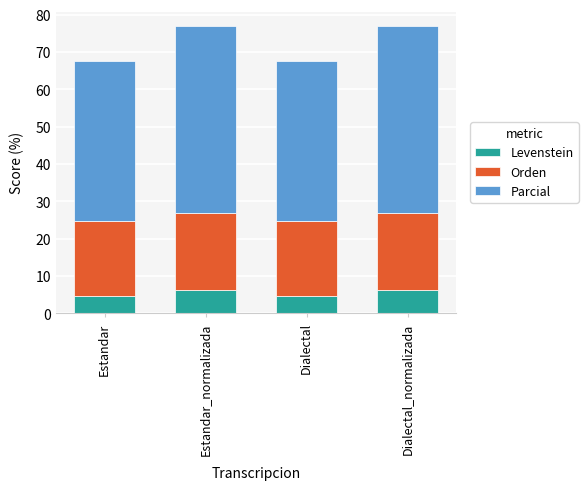

The value of Levenstein at Dialectal is 4.7. True or false?

True